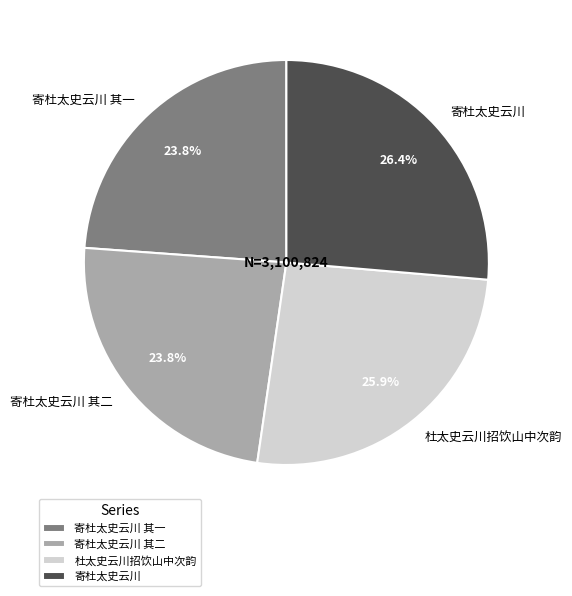

To the nearest percent, what is the difference between the largest and smallest slice percentages?

3%